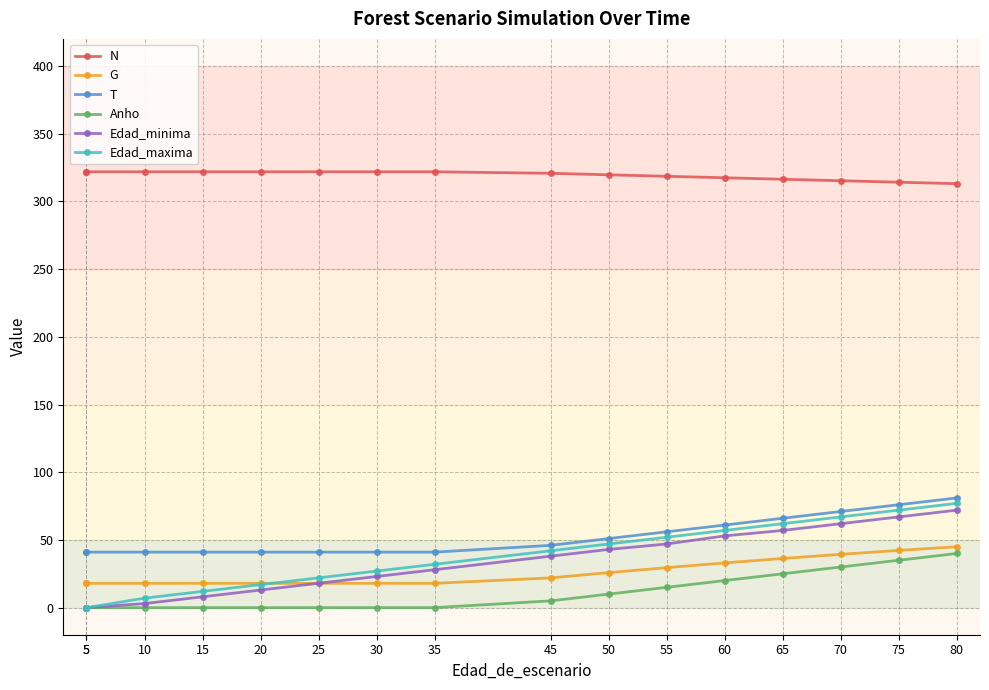

What is the total value across all series at 25?

420.8